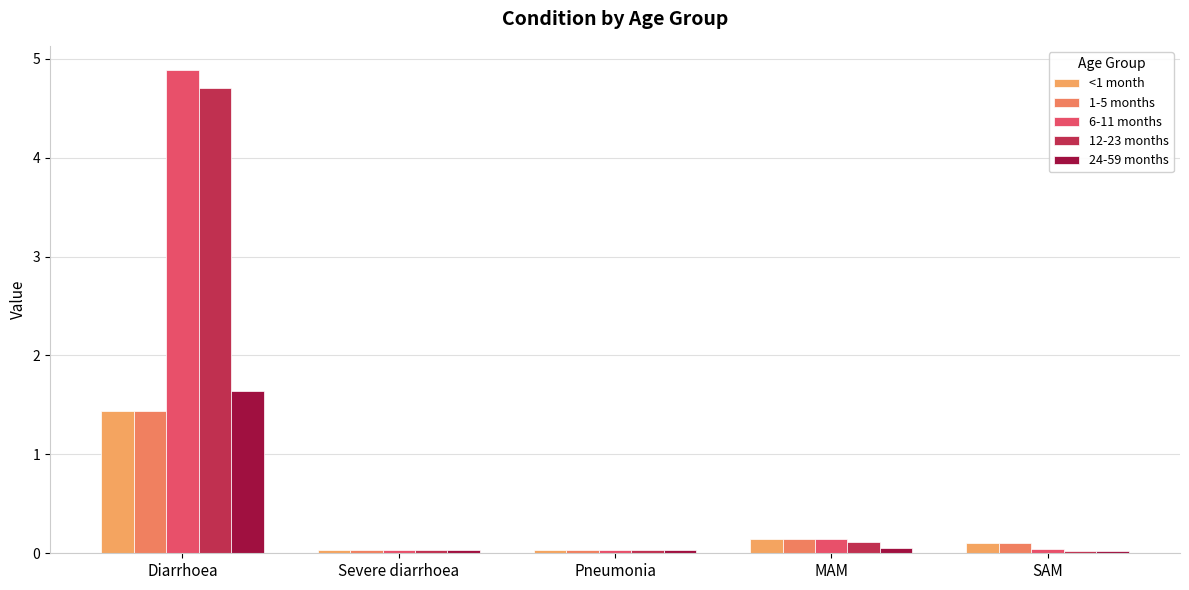

Reading left to right, what are all the values shown in this chart?

<1 month: 1.4	0.0	0.0	0.1	0.1
1-5 months: 1.4	0.0	0.0	0.1	0.1
6-11 months: 4.9	0.0	0.0	0.1	0.0
12-23 months: 4.7	0.0	0.0	0.1	0.0
24-59 months: 1.6	0.0	0.0	0.1	0.0